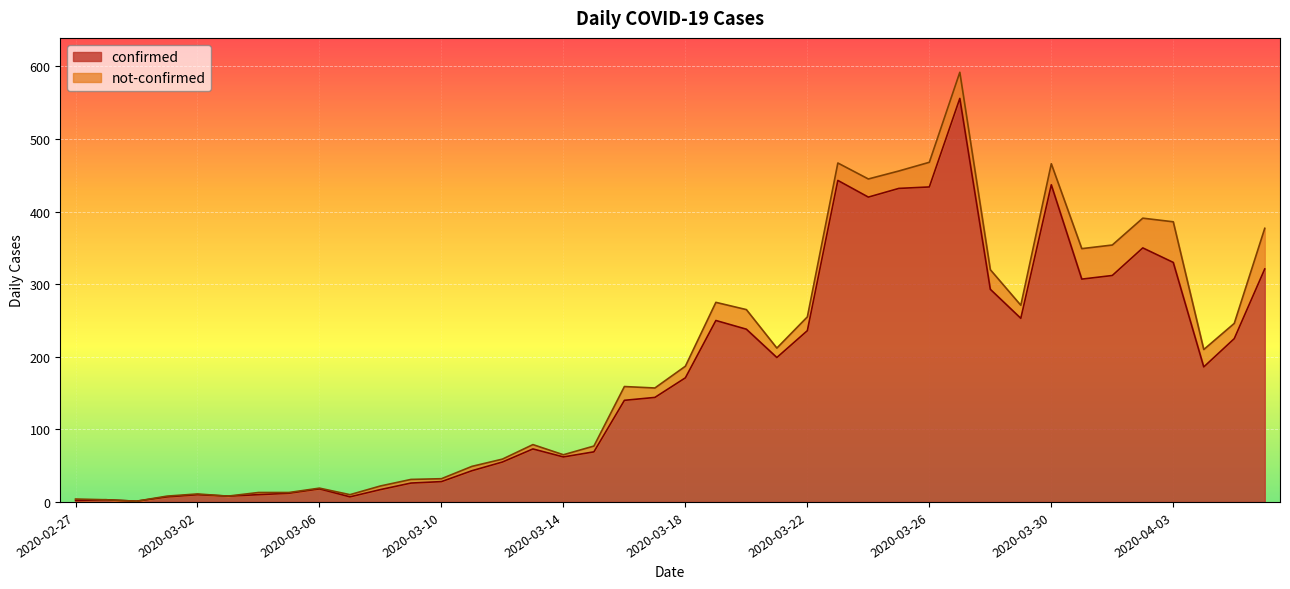

True or false: the data shows 225 at 2020-04-05.

True